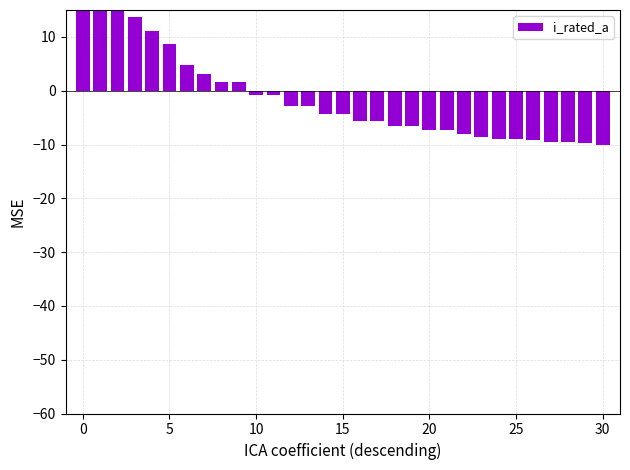

Which has a higher value, 29 or 9?

9